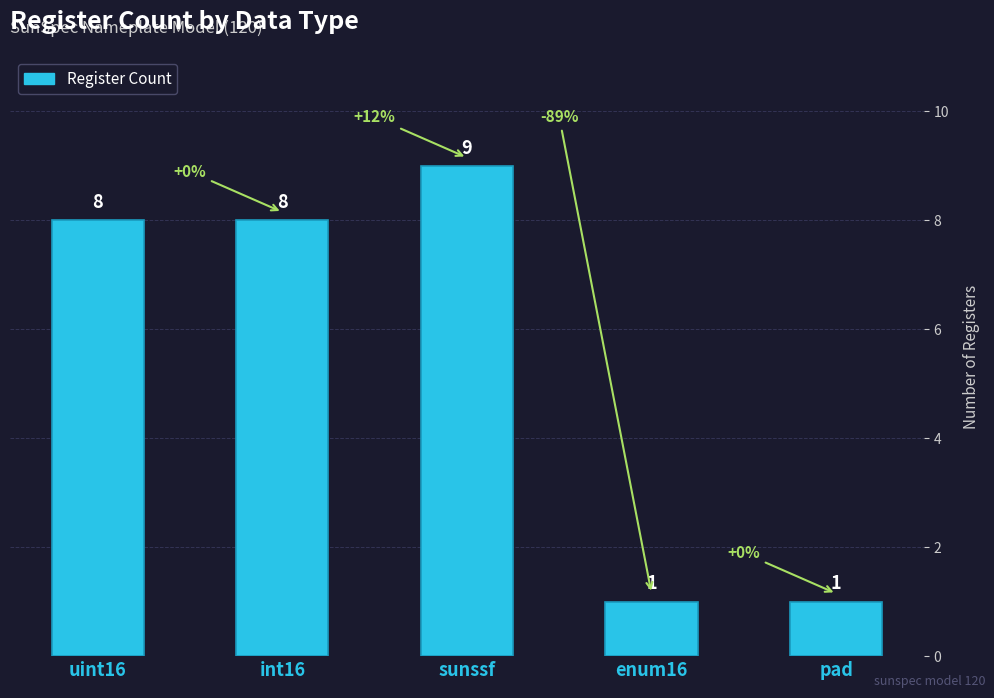

What is the average value?

5